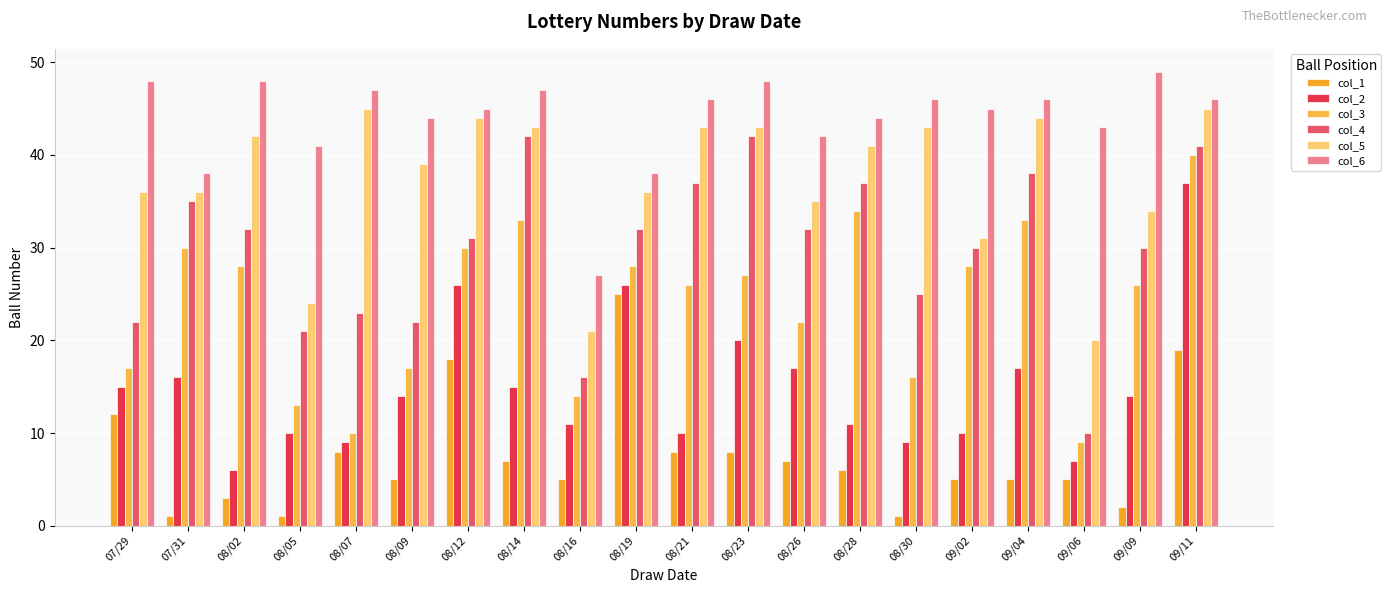

What is the total value across all series at 09/04?

183